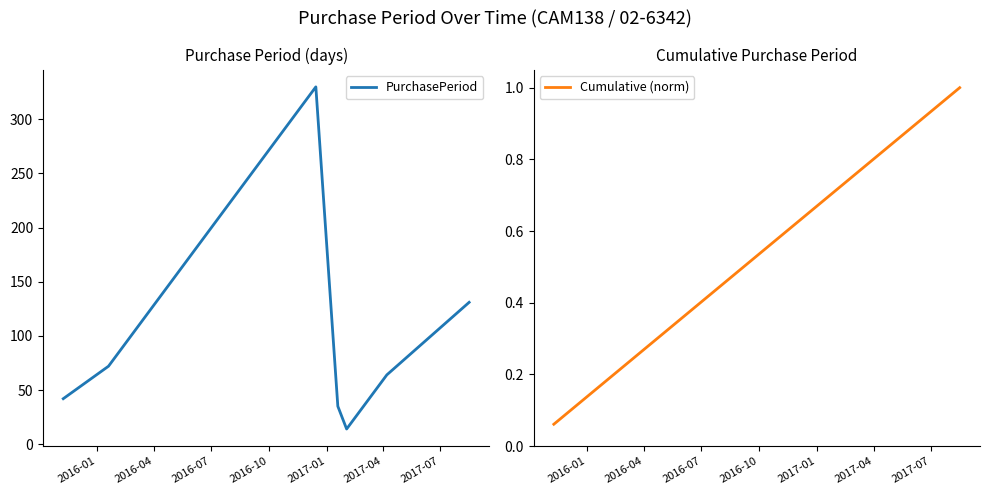

Which series has the largest total across all categories?

PurchasePeriod